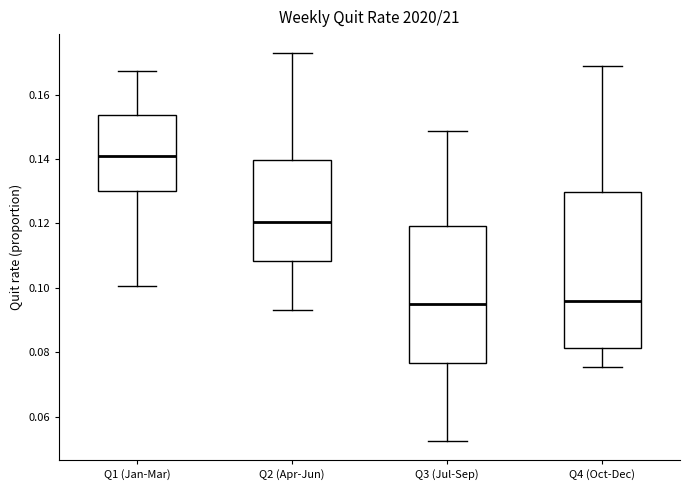

Reading left to right, transcribe this box plot: for each box, give where its median line is, the range the box spans, and where its two whiskers end, as read against the y-axis. The values are not printed on the chart, so give them approximately, as read against the axis.

Q1 (Jan-Mar): median 0.142, box 0.130 to 0.154, whiskers 0.100 to 0.168
Q2 (Apr-Jun): median 0.120, box 0.108 to 0.140, whiskers 0.094 to 0.172
Q3 (Jul-Sep): median 0.094, box 0.076 to 0.120, whiskers 0.052 to 0.148
Q4 (Oct-Dec): median 0.096, box 0.082 to 0.130, whiskers 0.076 to 0.168